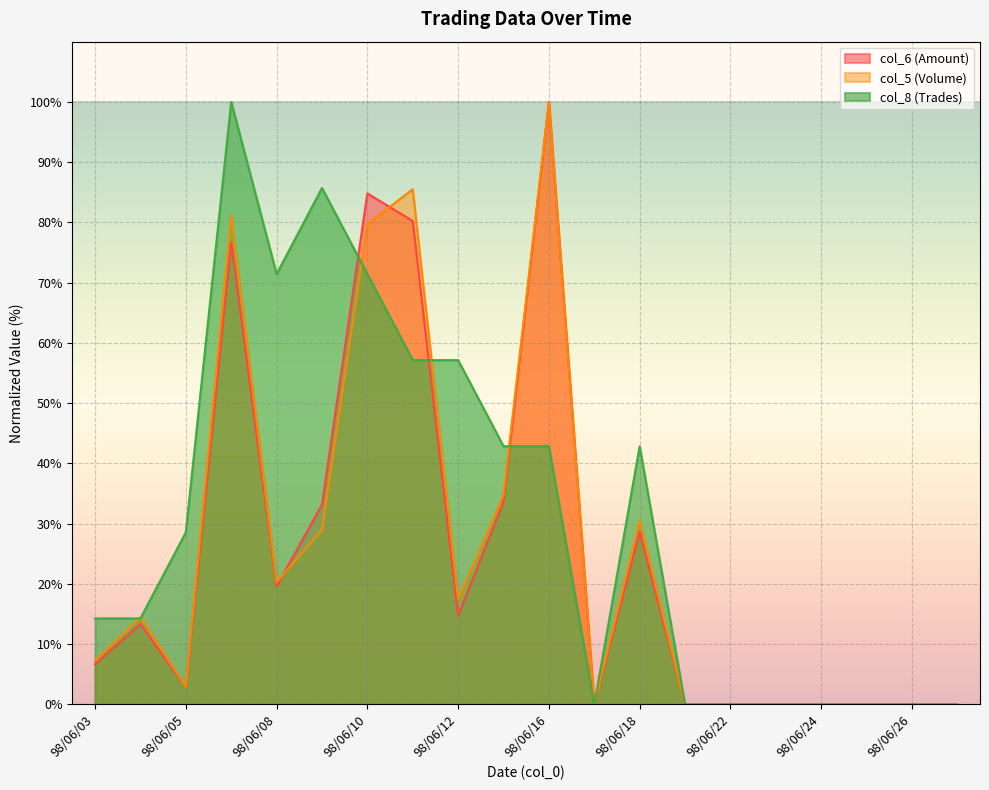

In col_8 (Trades), how many points are lower than both neighbors (excluding endpoints)?

2